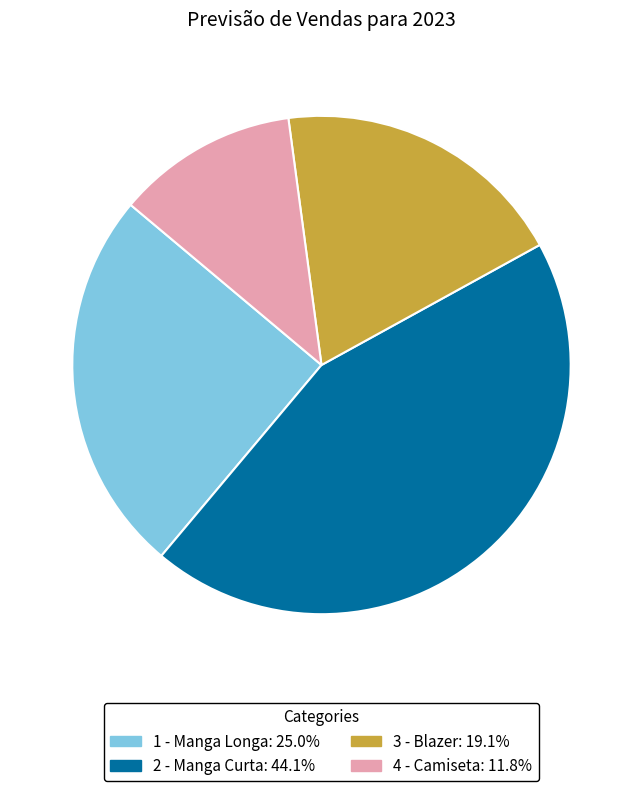

Combined, do 3 - Blazer and 1 - Manga Longa account for over 50%?

No